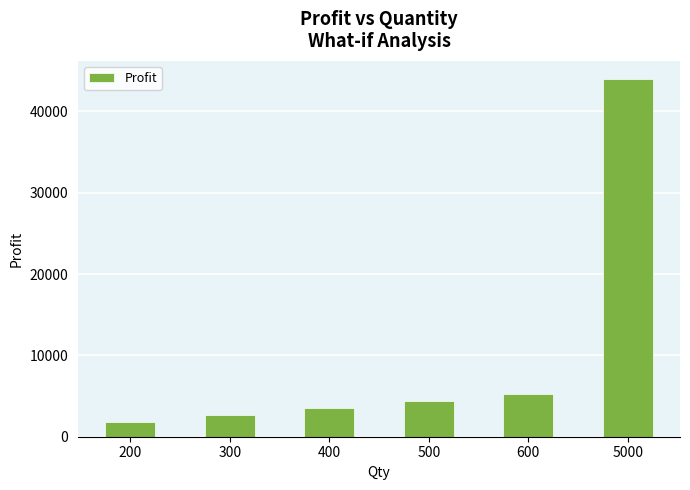

What is the sum of the values at 400 and 5000?

47520